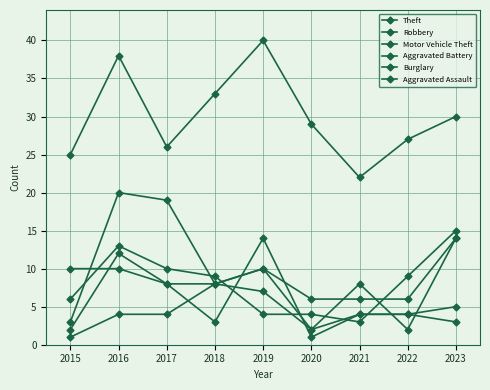

Is it true that Theft equals 23 at 2019?

False